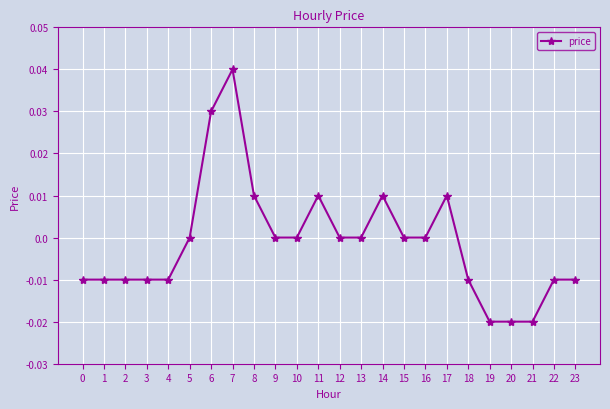

Which has a higher value, 12 or 2?

12